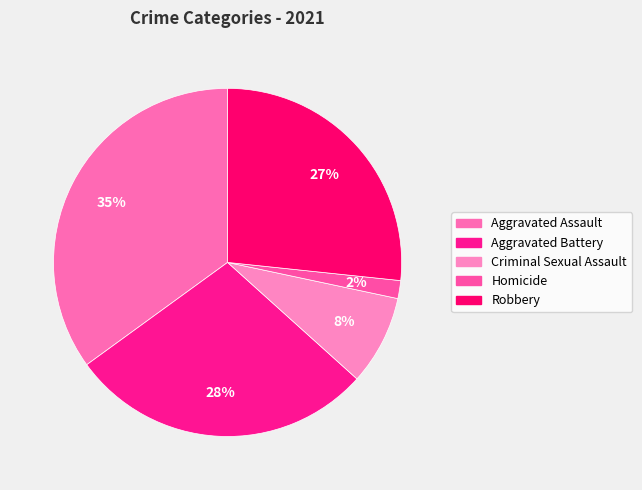

How much of the chart is everything except Robbery?

73.3%